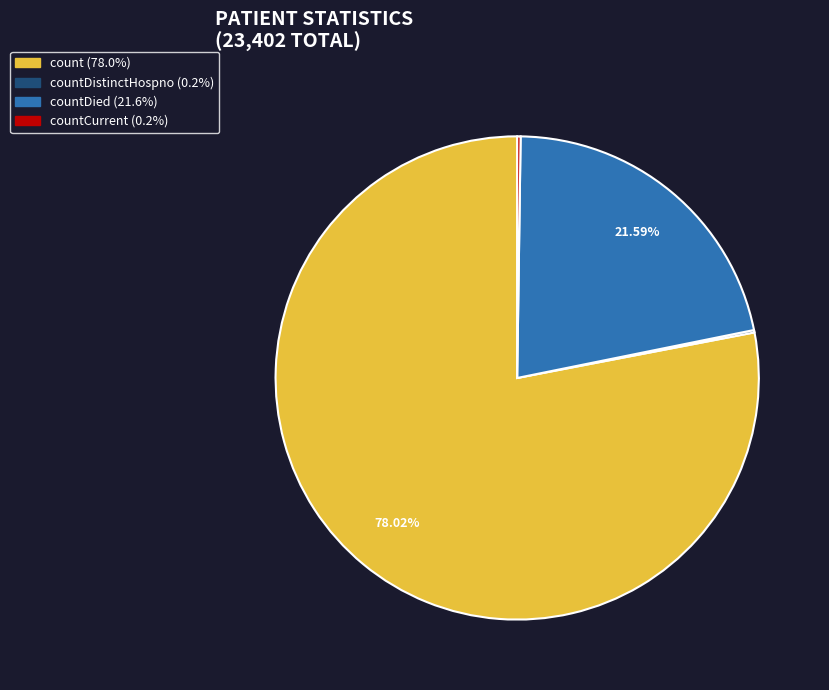

Is there a majority slice in this chart?

Yes